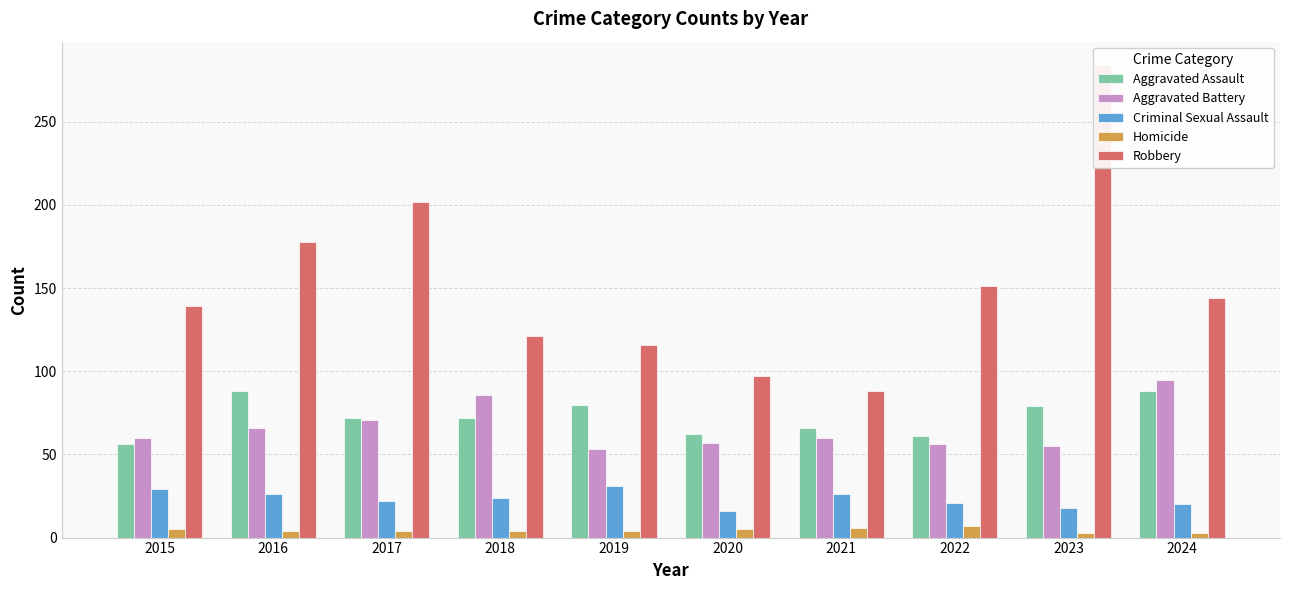

What are all the series names shown in the legend?

Aggravated Assault, Aggravated Battery, Criminal Sexual Assault, Homicide, Robbery